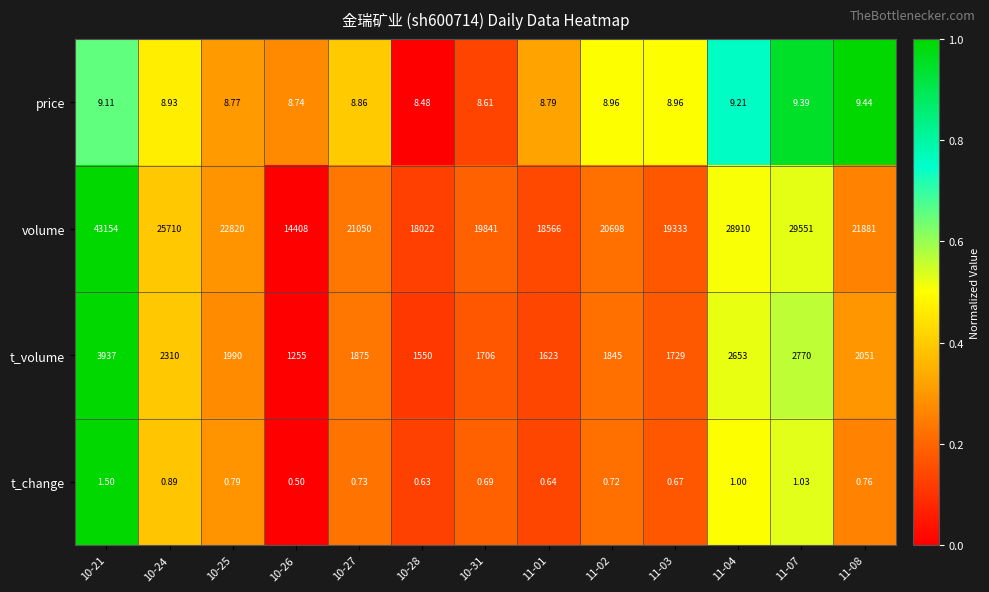

Rank the series by their maximum value, from lowest to highest.

t_change, price, t_volume, volume